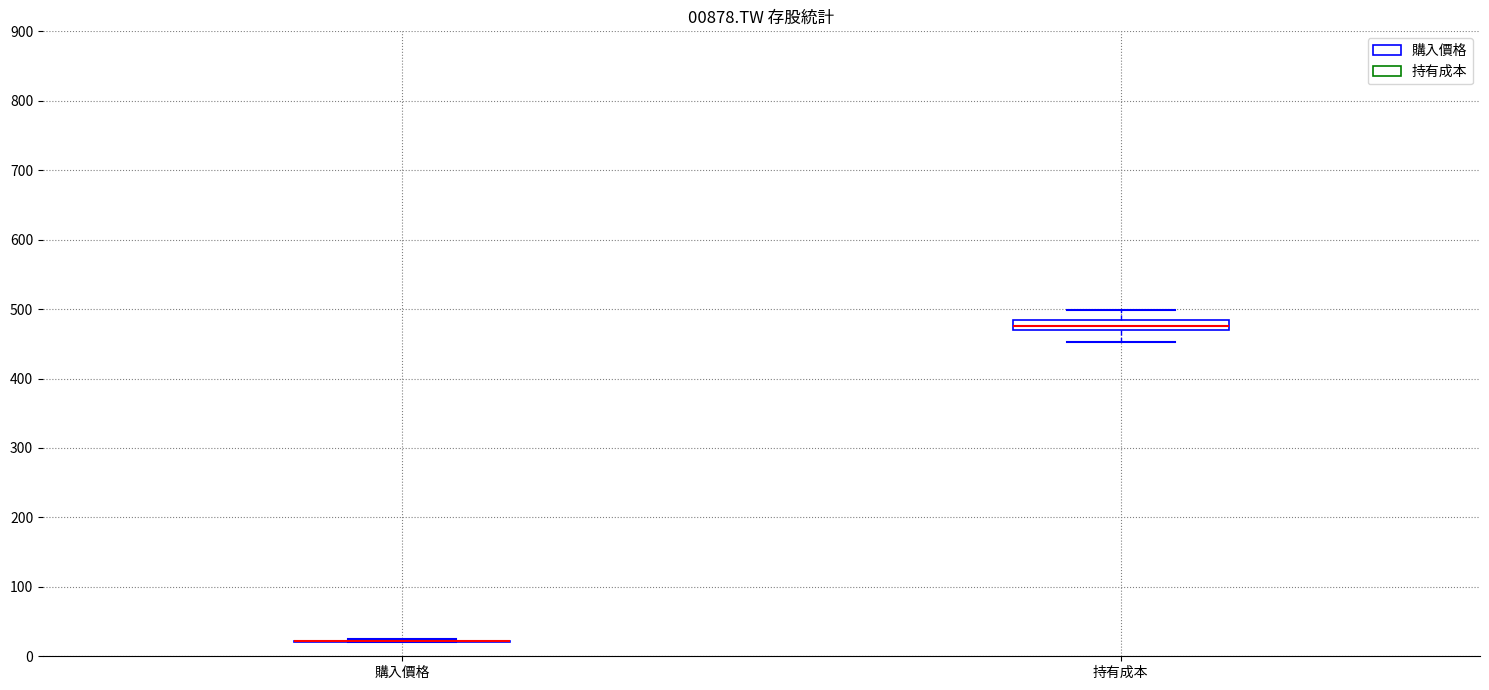

Where does the median line of the box for 持有成本 sit on the y-axis? The values are not printed on the chart, so give them approximately, as read against the axis.

480